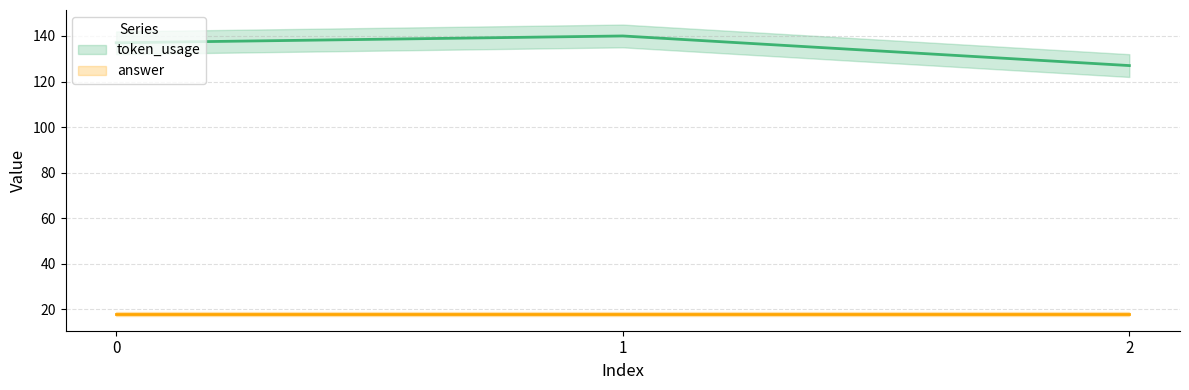

Between 2 and 1, which is larger?

1